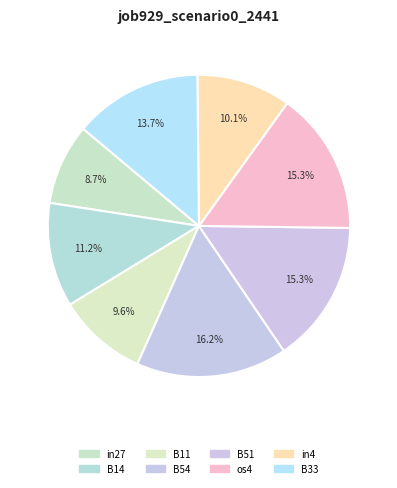

How many segments does this pie chart have?

8